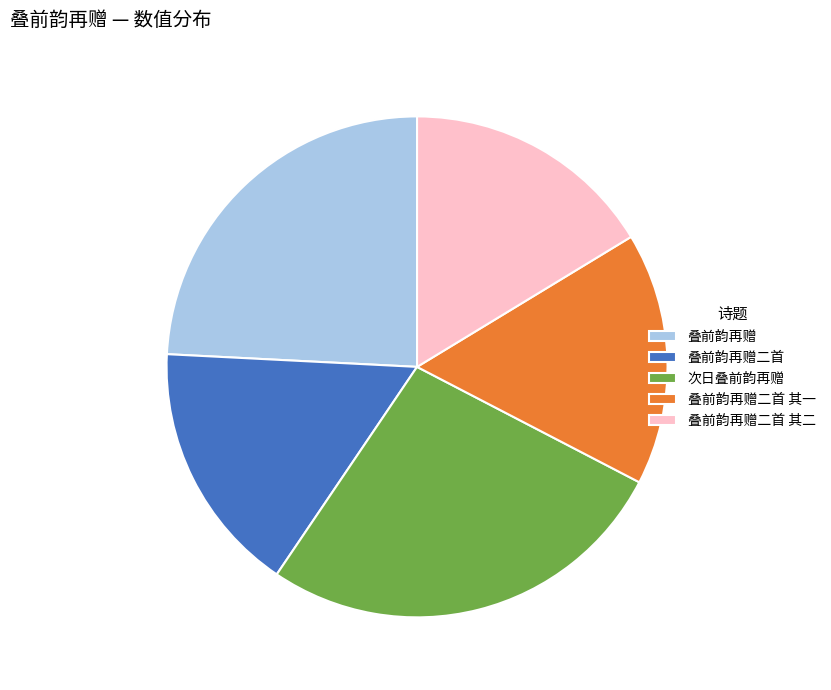

Does any single category account for the majority?

No